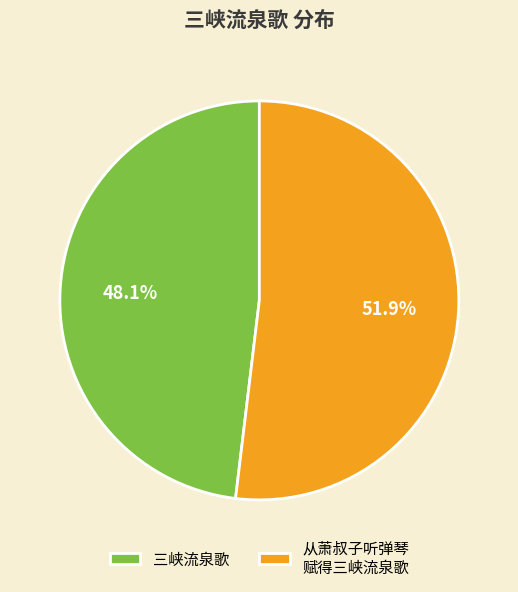

What portion of the pie excludes 从萧叔子听弹琴 赋得三峡流泉歌?

48.1%